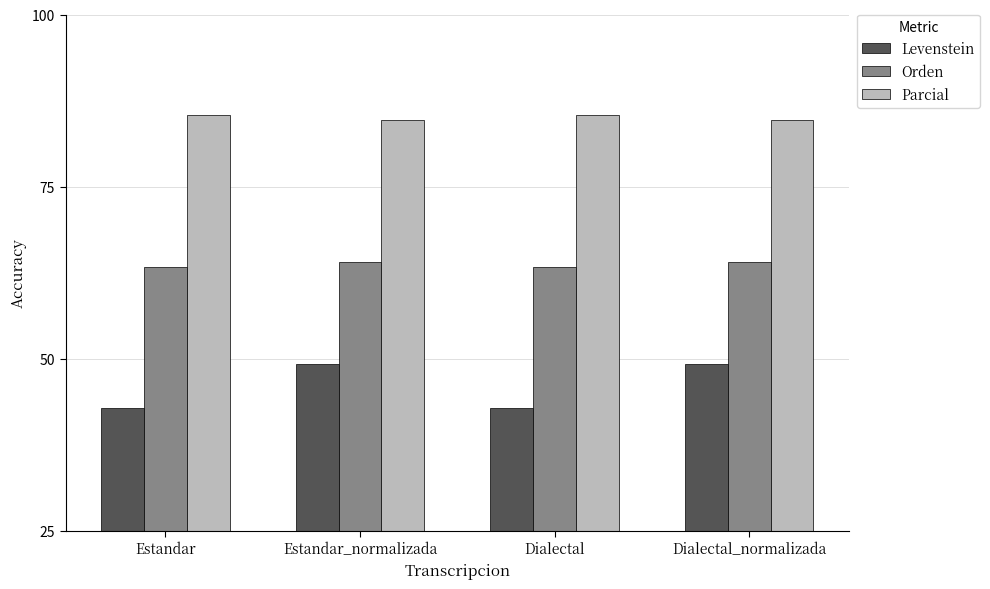

How many data points in Parcial are above 85?

2